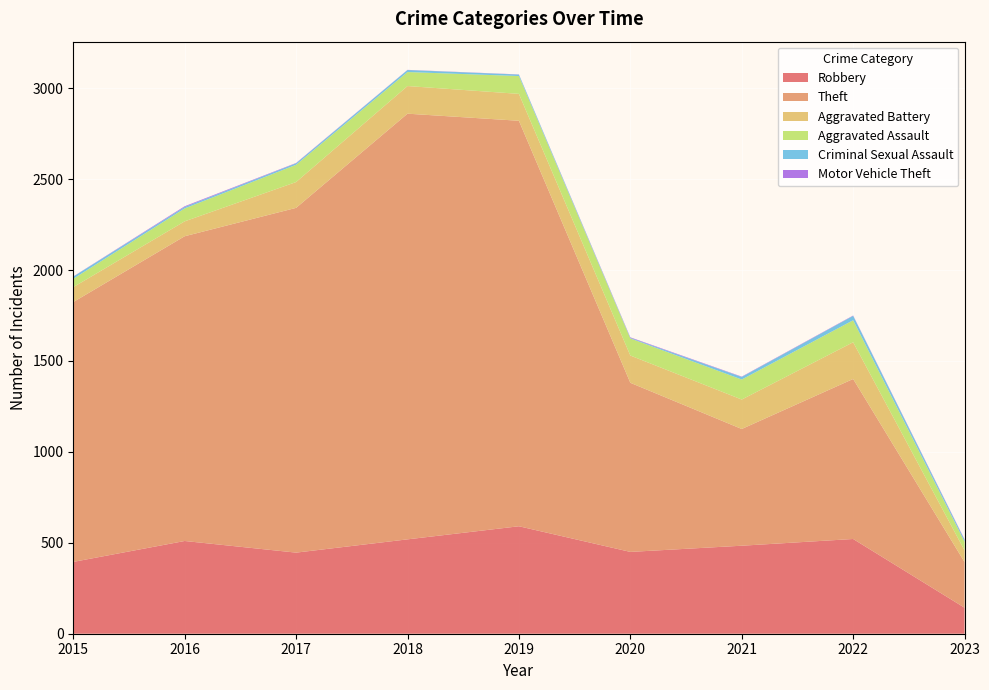

Reading left to right, list all the values displayed in this chart.

Robbery: 2015=395	2016=510	2017=446	2018=519	2019=591	2020=450	2021=484	2022=521	2023=143
Theft: 2015=1429	2016=1676	2017=1896	2018=2341	2019=2230	2020=930	2021=642	2022=880	2023=251
Aggravated Battery: 2015=82	2016=82	2017=142	2018=152	2019=148	2020=150	2021=162	2022=202	2023=64
Aggravated Assault: 2015=46	2016=71	2017=95	2018=77	2019=98	2020=94	2021=110	2022=121	2023=48
Criminal Sexual Assault: 2015=12	2016=8	2017=8	2018=11	2019=8	2020=3	2021=14	2022=24	2023=10
Motor Vehicle Theft: 2015=1	2016=4	2017=2	2018=1	2019=1	2020=3	2021=2	2022=2	2023=3